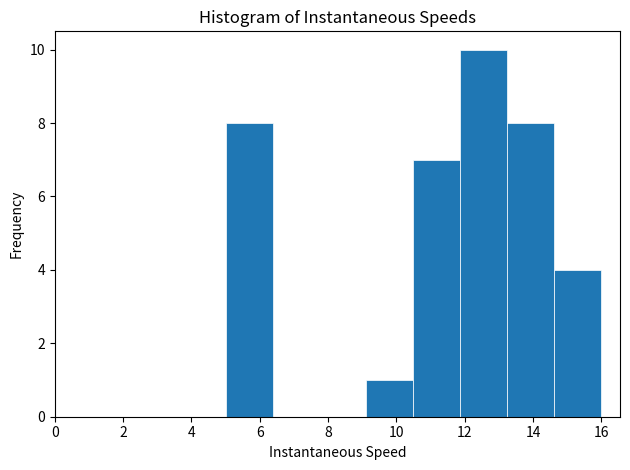

Reading left to right, transcribe this chart: for each bar, give the range it covers on the x-axis and its height. Neither the bar edges nor the heights are printed on the chart, so give them approximately, as read against the axes.

5.0 to 6.4: 8
6.4 to 7.8: 0
7.8 to 9.2: 0
9.2 to 10.4: 1
10.4 to 11.8: 7
11.8 to 13.2: 10
13.2 to 14.6: 8
14.6 to 16.0: 4